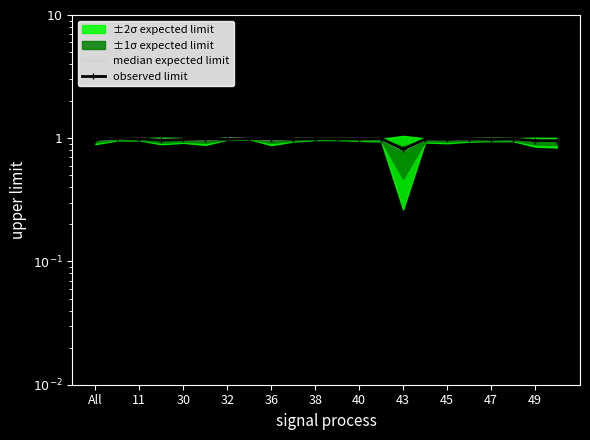

How many lines are shown in the chart?

2